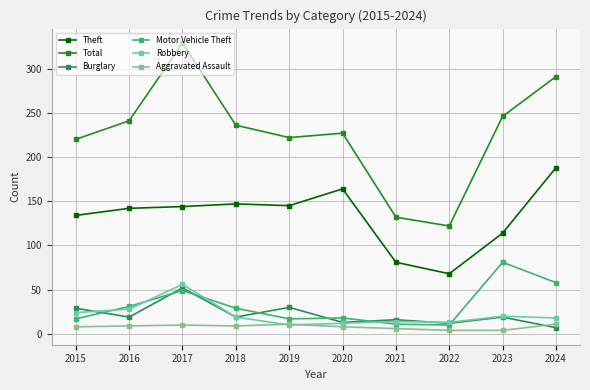

At which label does Theft reach its peak?

2024